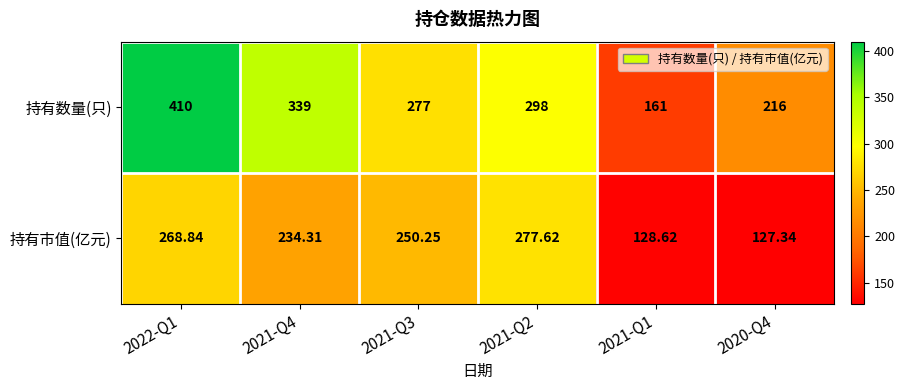

List the series in order of their peak value, highest first.

持有数量(只), 持有市值(亿元)